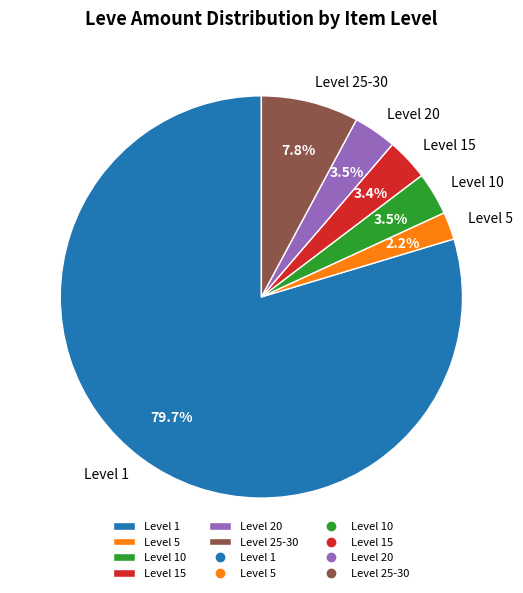

Approximately how many times larger is the value at Level 10 compared to Level 15?

1.0